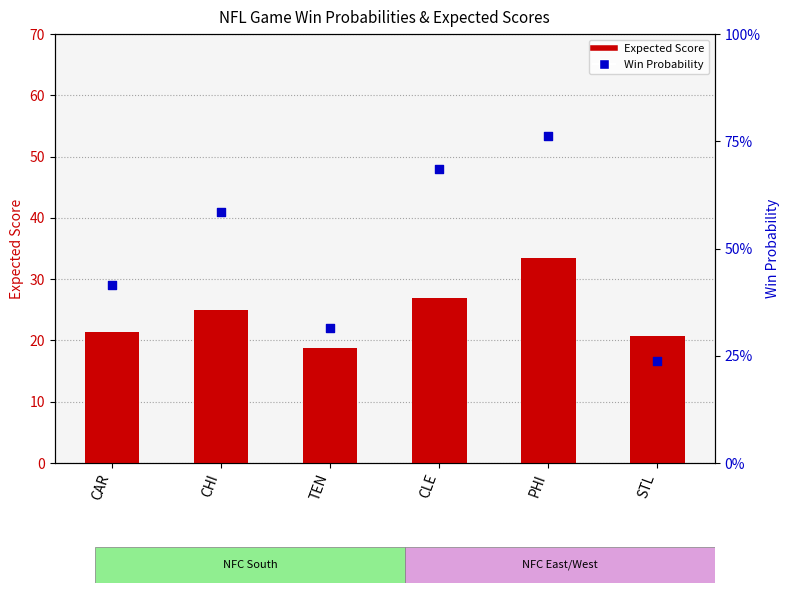

Which series contains the highest Y value?

Expected Score